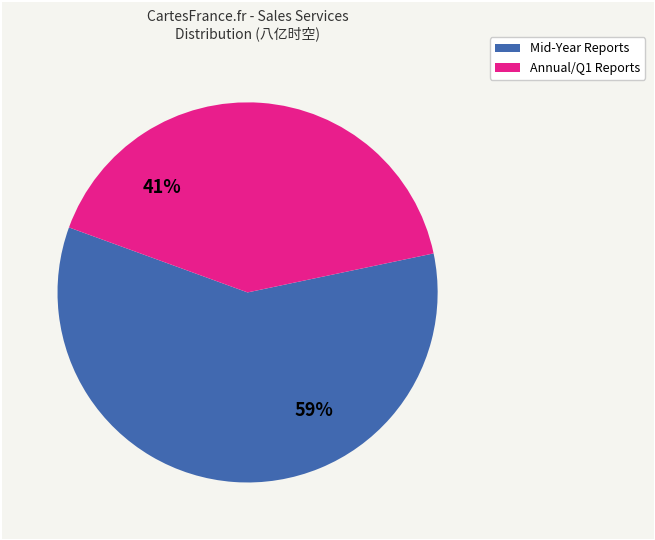

Is there any slice that represents more than half of the pie?

Yes